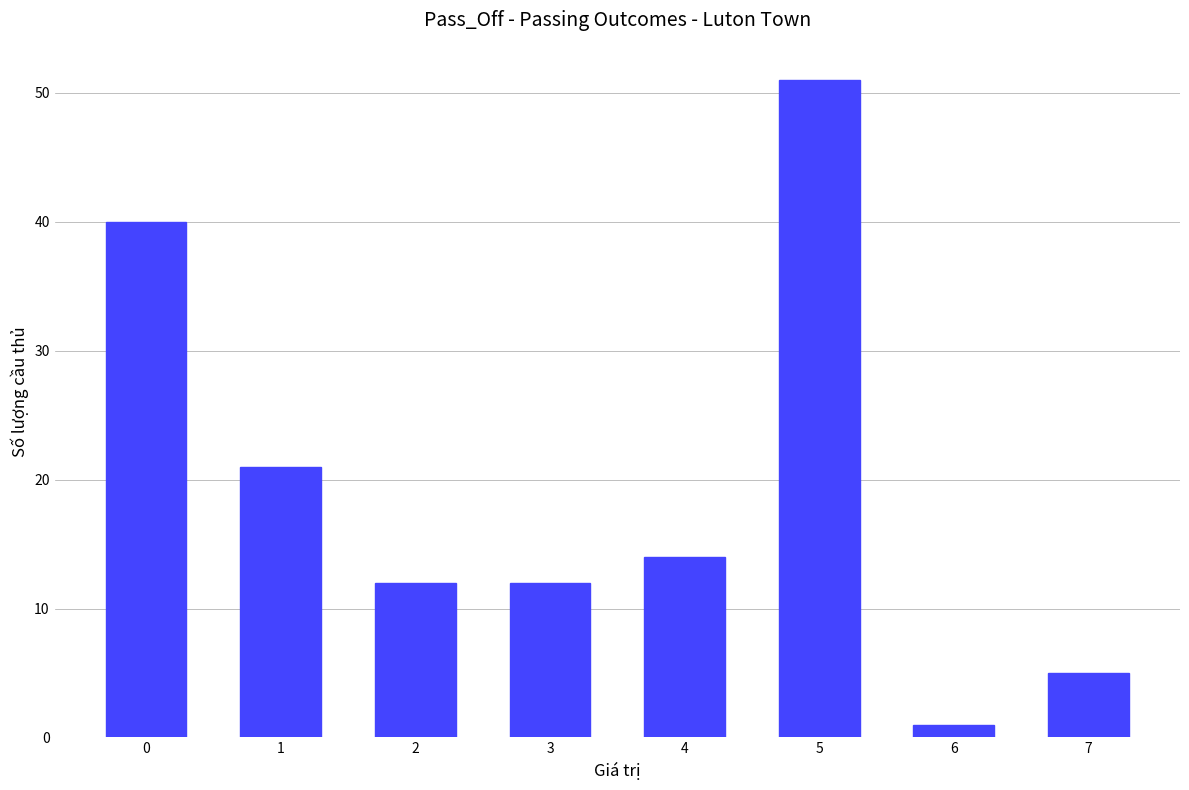

Does the chart contain stacked bars?

No